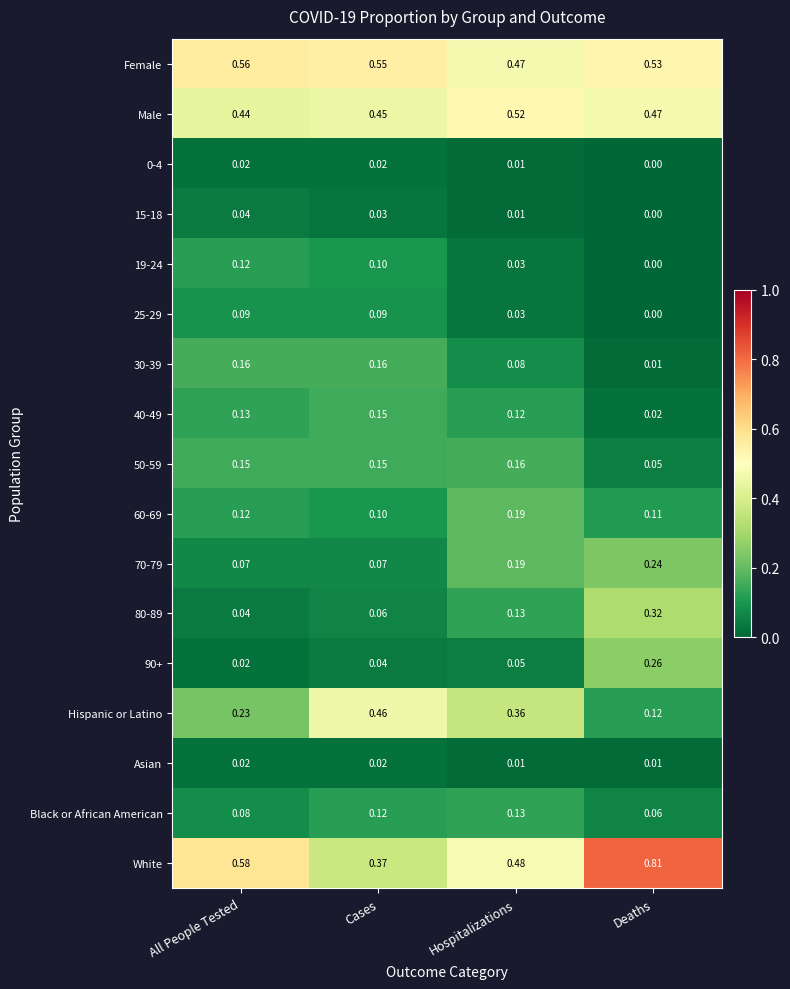

At which category is the sum across all series the highest?

Deaths